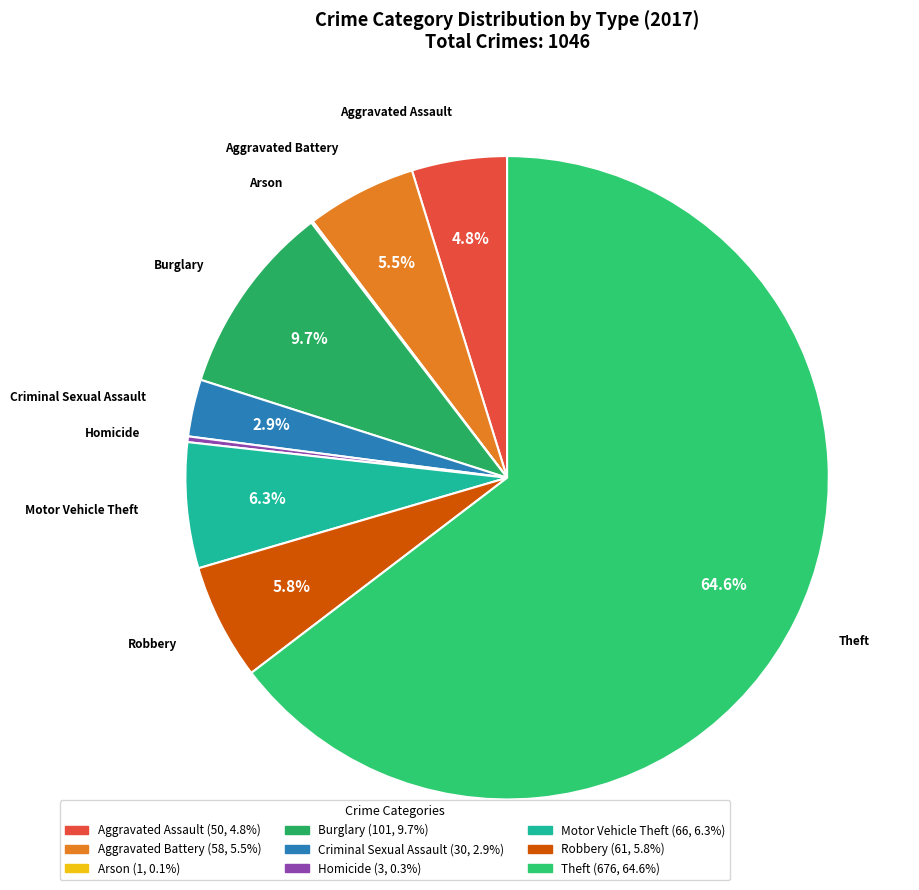

Which category has the biggest portion of the pie?

Theft